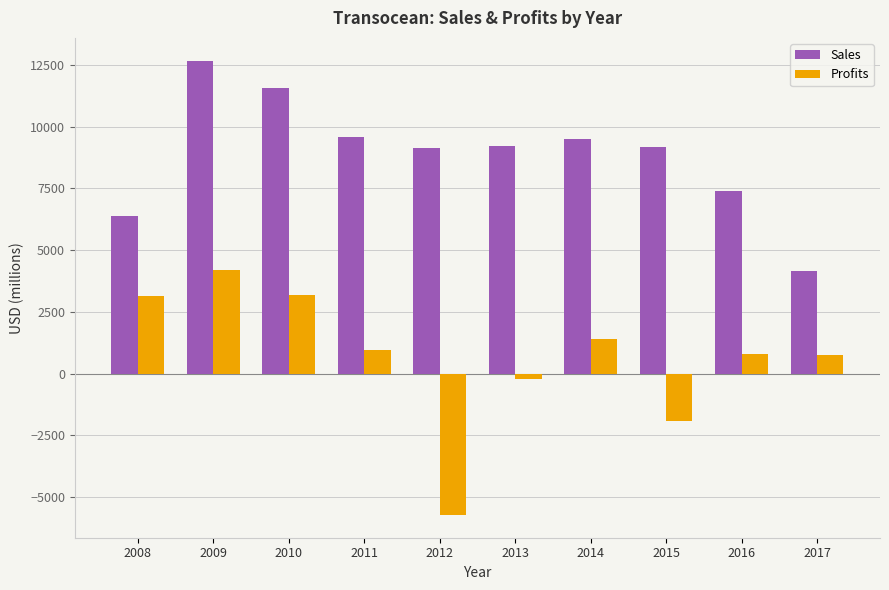

List the series in order of their peak value, lowest first.

Profits, Sales